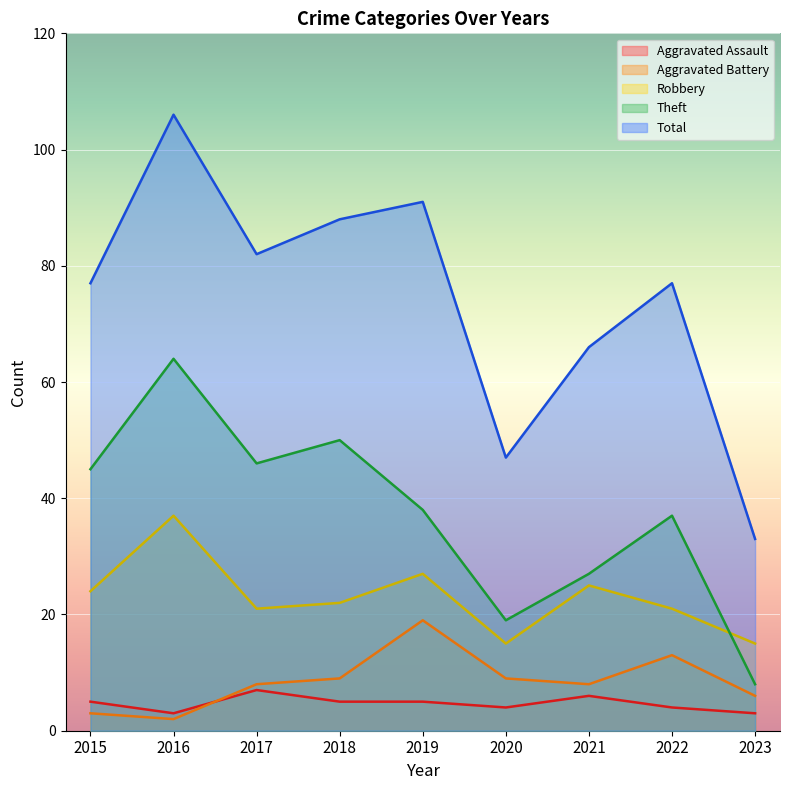

The value of Aggravated Assault at 2015 is 5. True or false?

True